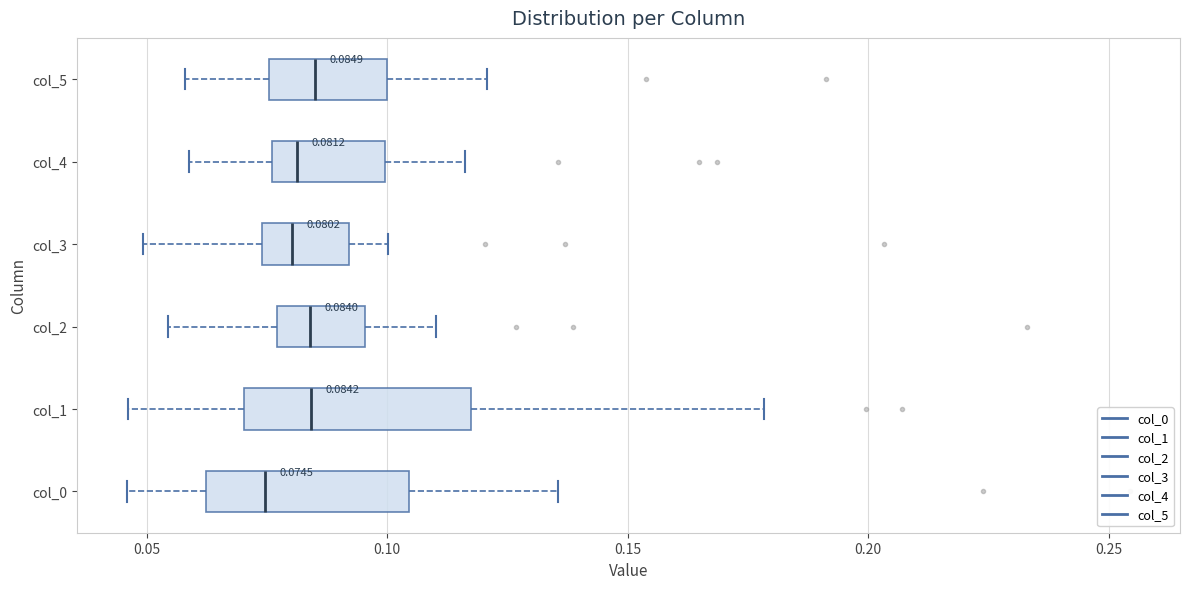

Which box's median line is the furthest to the left?

col_0